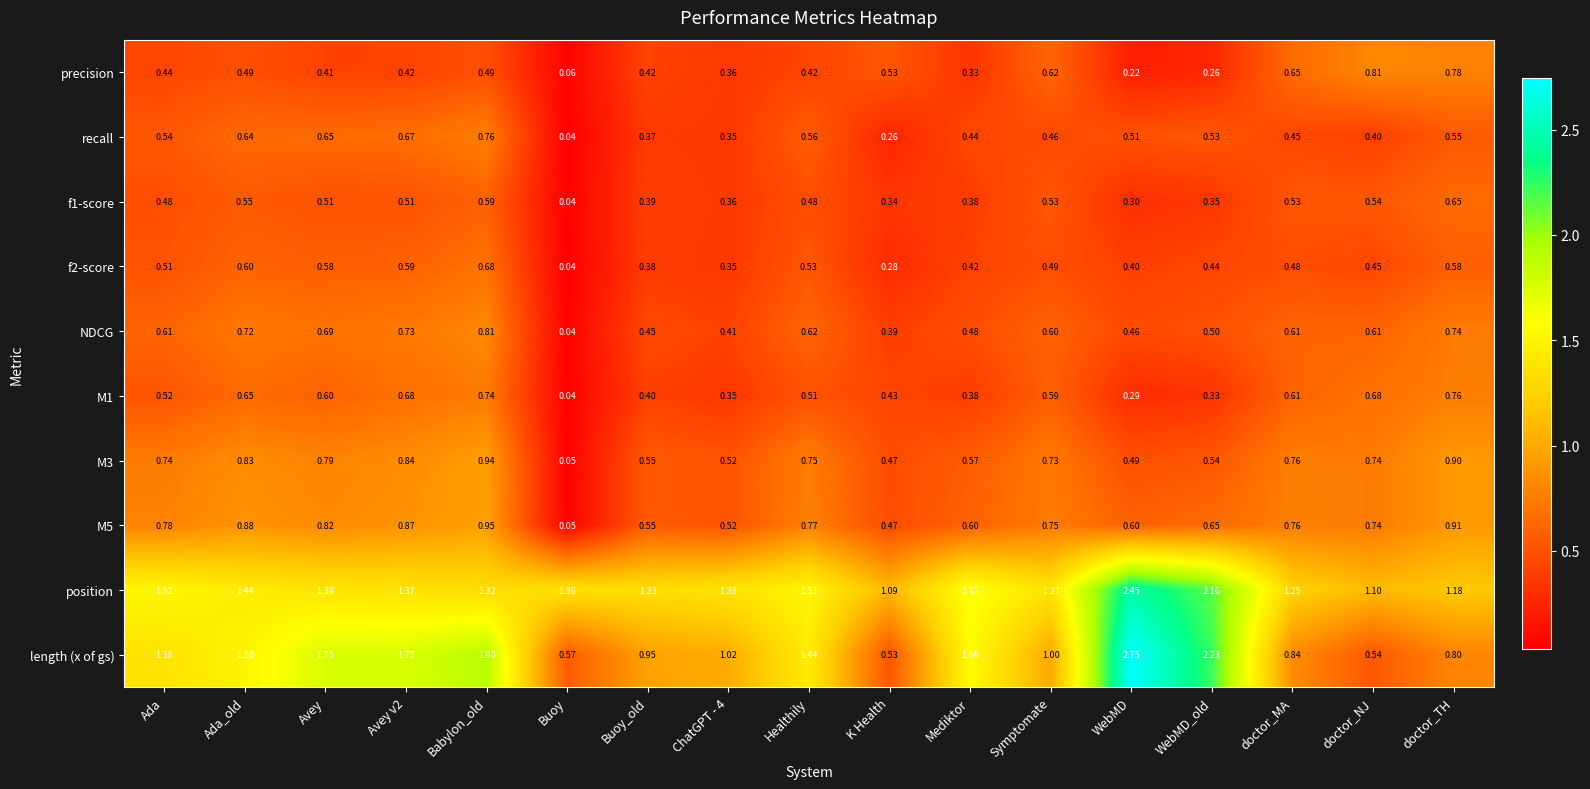

Is the value of M1 at Healthily greater than the value of f2-score at Buoy?

Yes